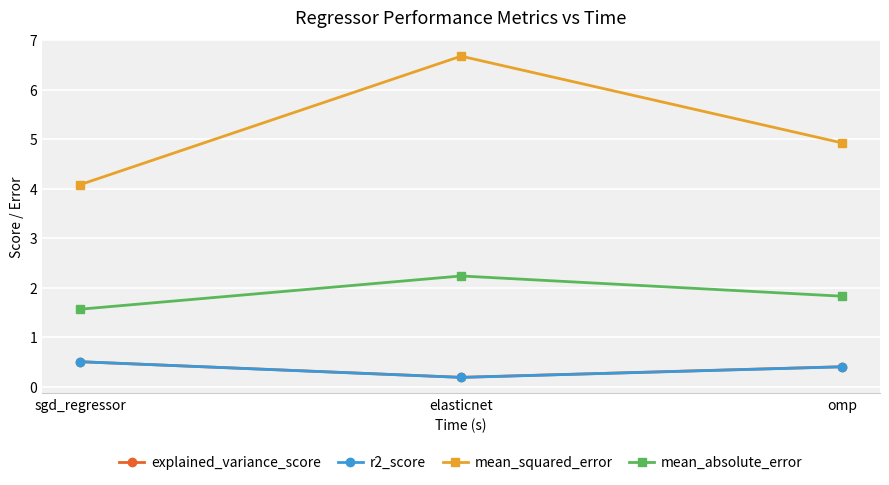

Rank the categories by mean_squared_error value from lowest to highest.

sgd_regressor, omp, elasticnet